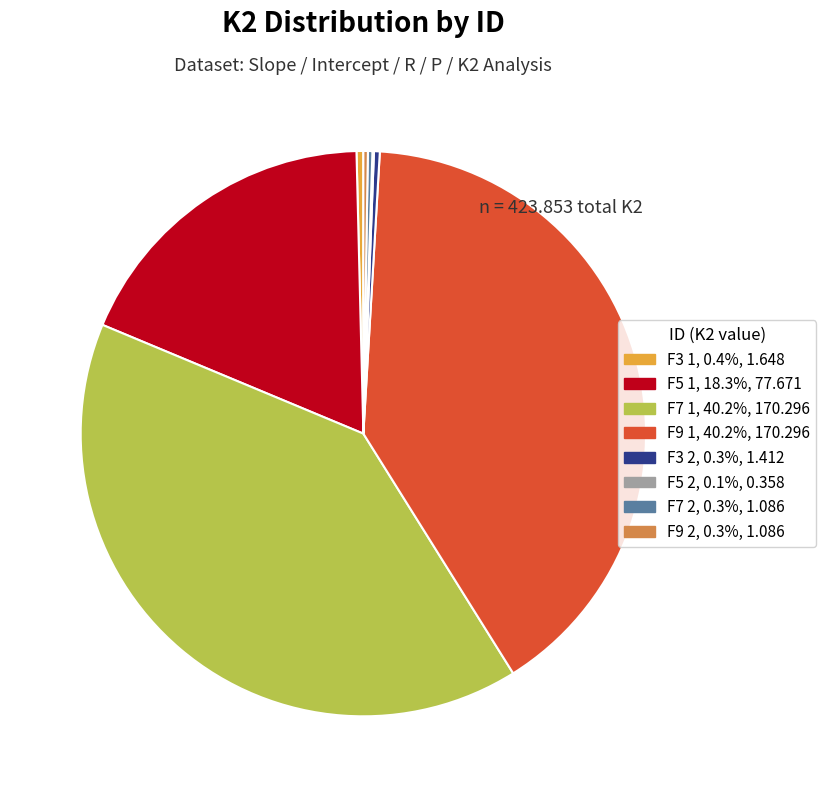

Approximately how many times larger is the value at F9 1 compared to F7 1?

1.0